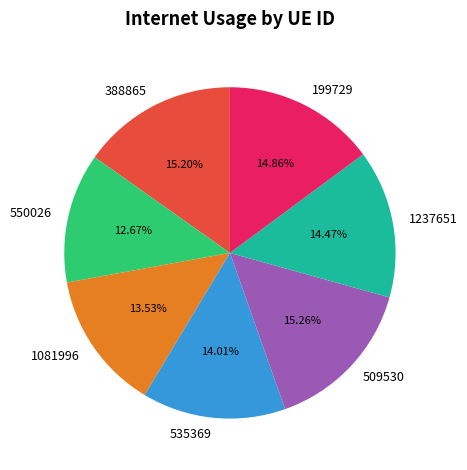

Is it true that 509530 is 1% of the pie?

False